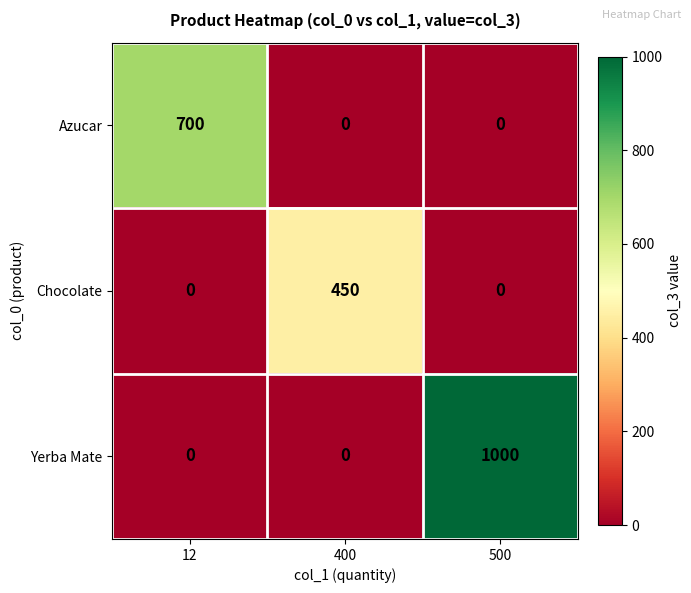

How many values in the Yerba Mate series exceed 0?

1